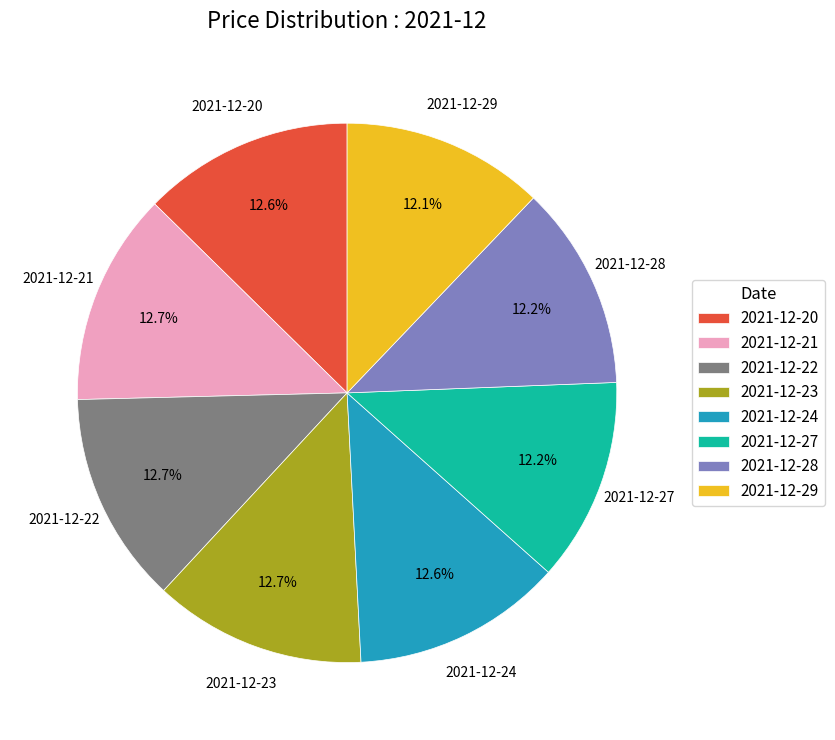

Is it true that 2021-12-24 is 20% of the pie?

False